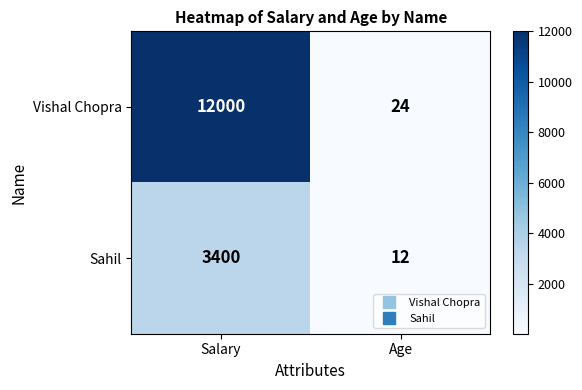

Rank the series at Age from highest to lowest value.

Vishal Chopra, Sahil